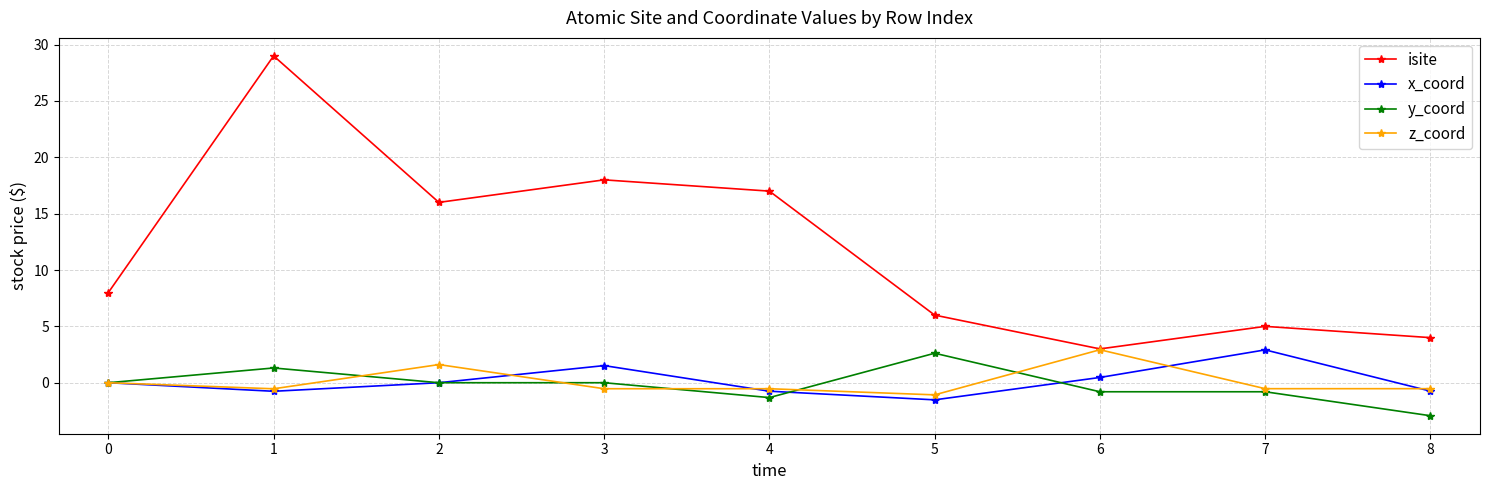

What is the total value across all series at 3?

19.0